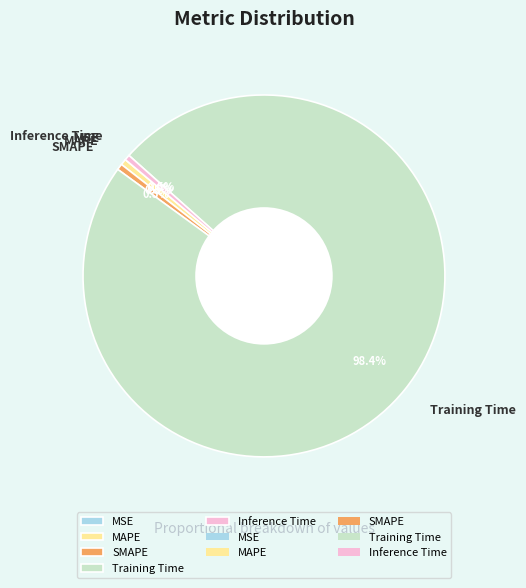

What portion of the pie excludes MAPE?

99.5%